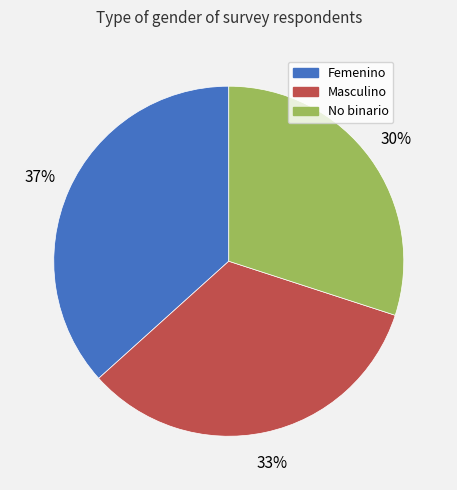

Which has a higher value, Femenino or Masculino?

Femenino